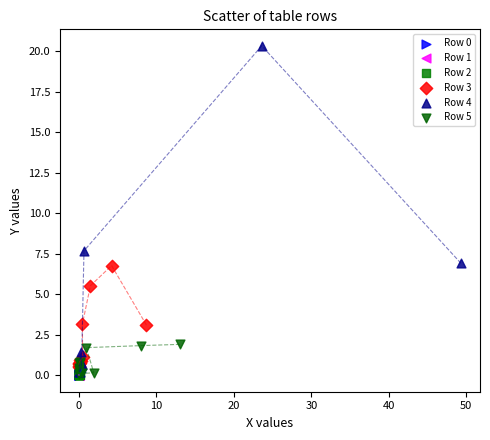

Which series contains the highest Y value?

Row 4